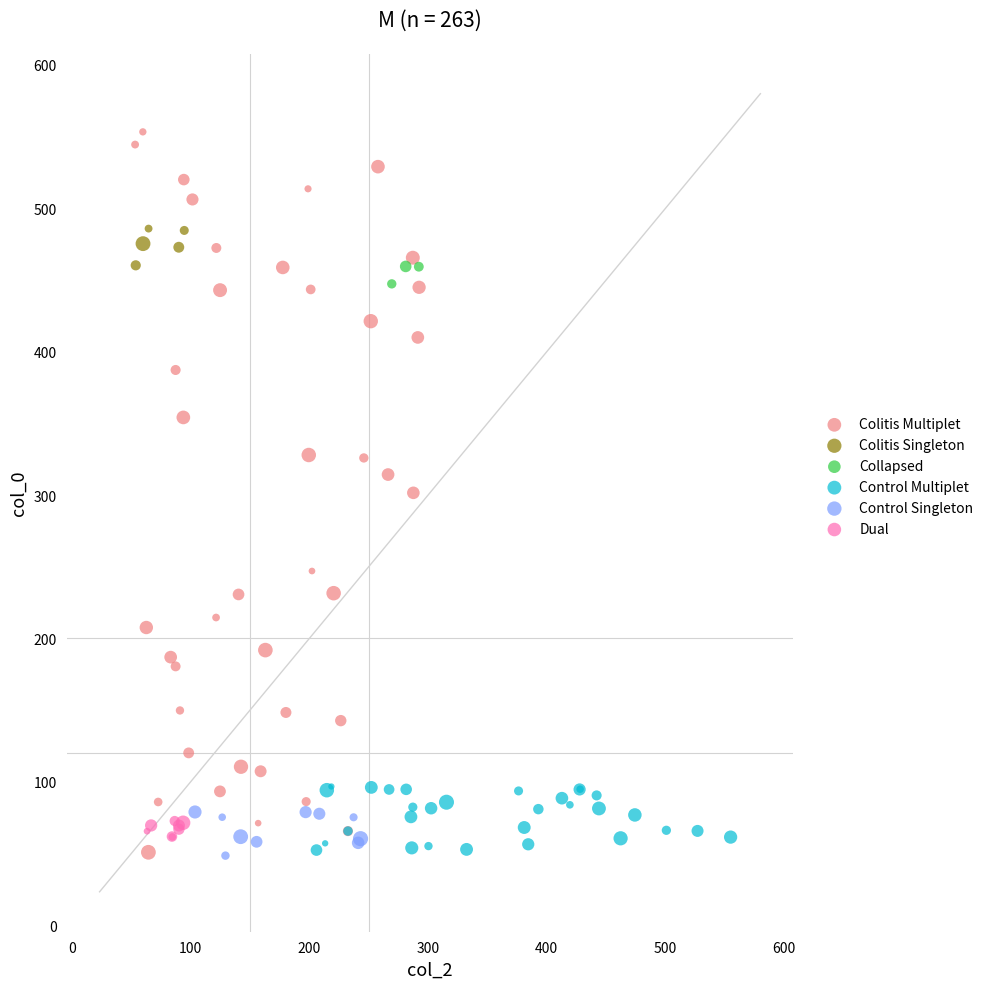

Which series has the widest spread of Y values?

Colitis Multiplet